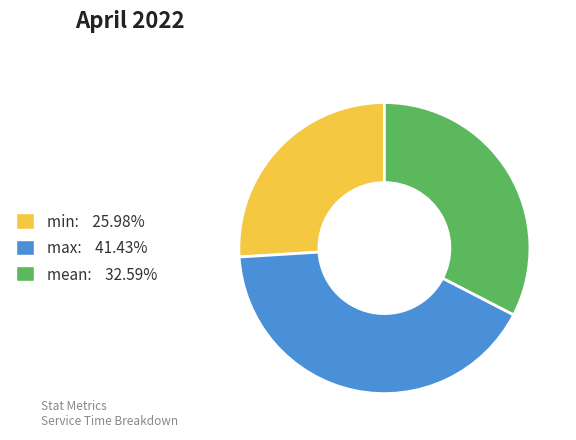

Is min: 25.98% the majority of the pie?

No